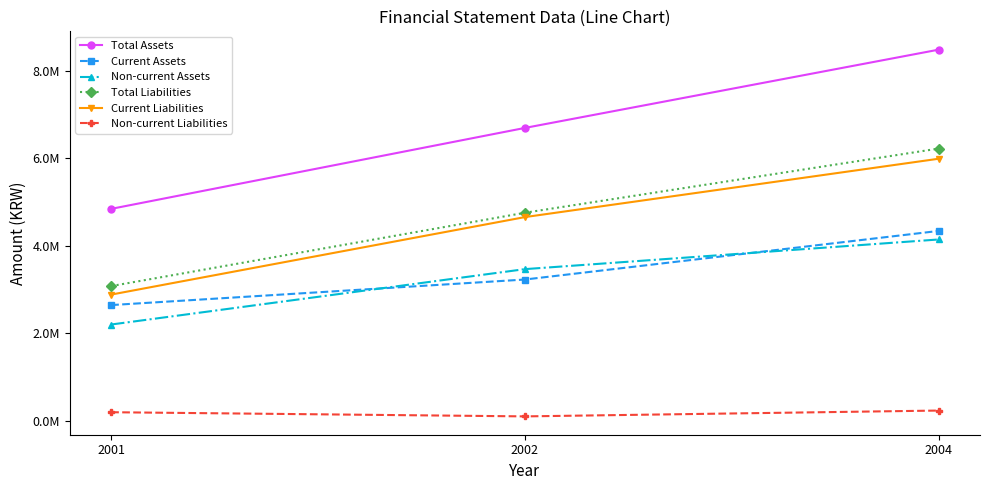

What is the sum of all Non-current Assets values?

9810022